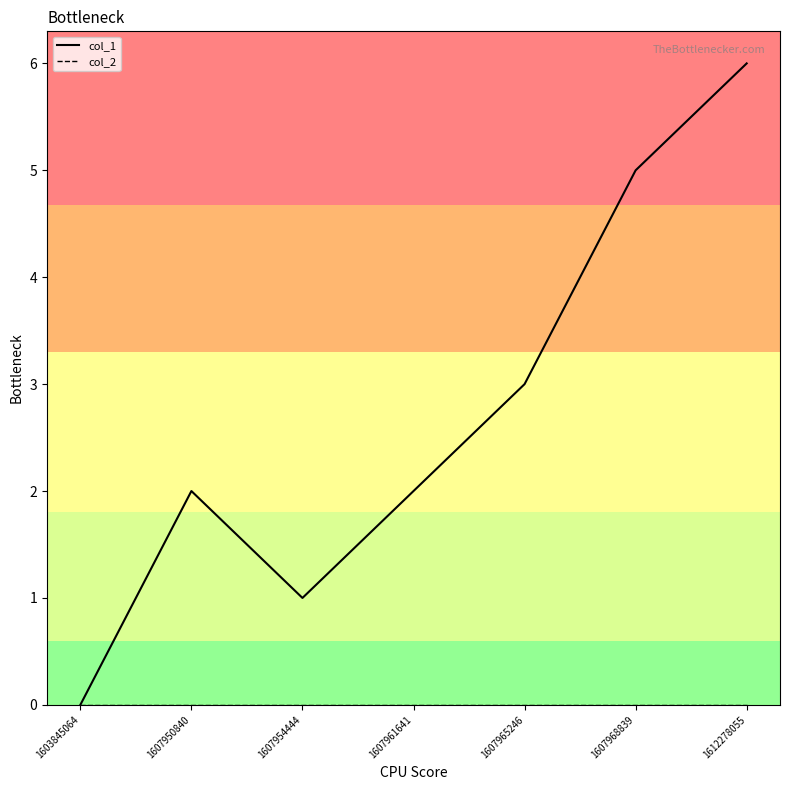

At which category does the chart reach its peak across all series?

1612278055